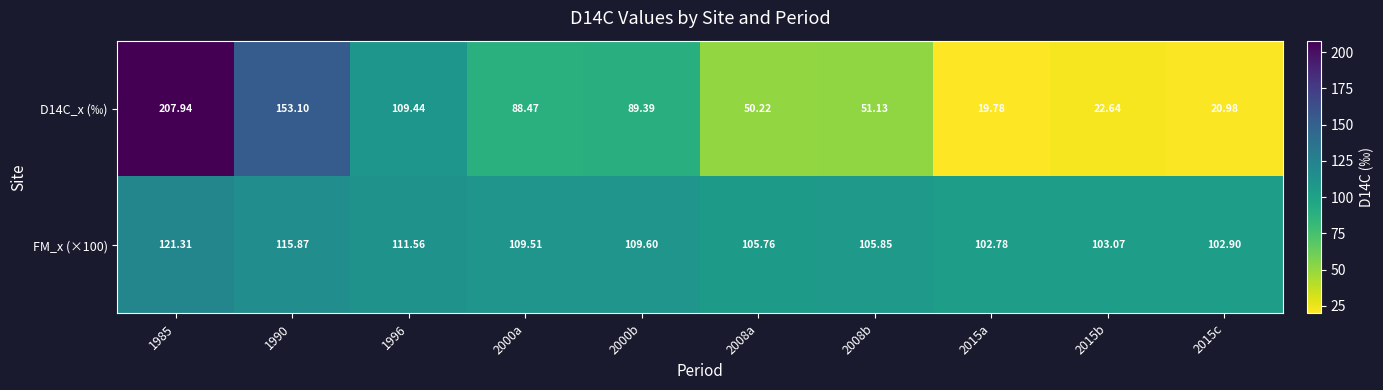

Reading left to right, list all the values displayed in this chart.

D14C_x (‰): 1985=207.9	1990=153.1	1996=109.4	2000a=88.5	2000b=89.4	2008a=50.2	2008b=51.1	2015a=19.8	2015b=22.6	2015c=21.0
FM_x (×100): 1985=121.3	1990=115.9	1996=111.6	2000a=109.5	2000b=109.6	2008a=105.8	2008b=105.8	2015a=102.8	2015b=103.1	2015c=102.9